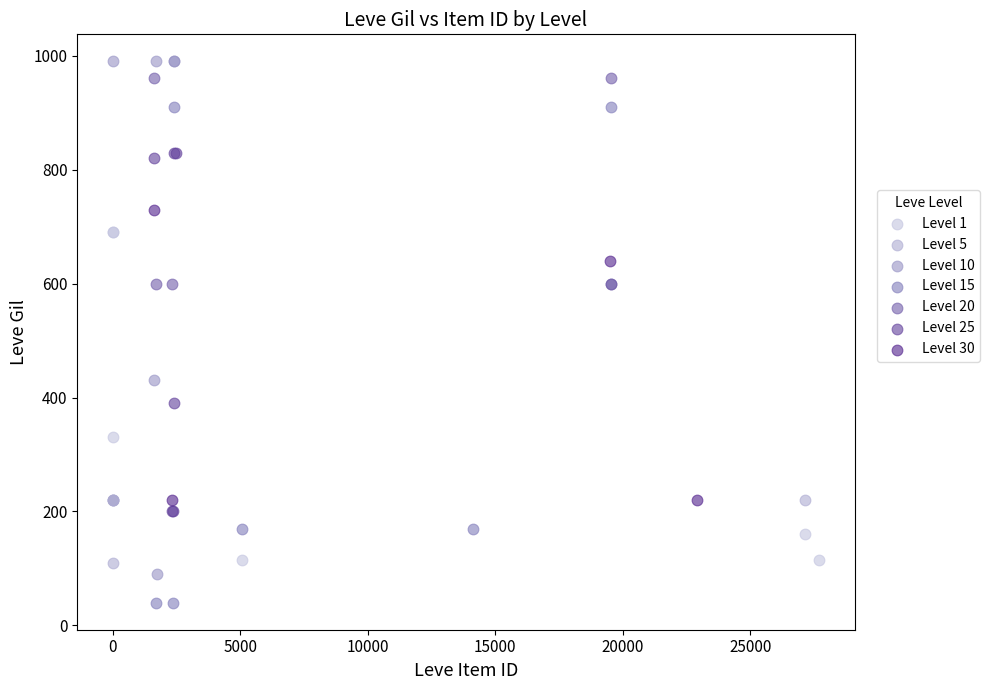

What are all the series names shown in the legend?

Level 1, Level 5, Level 10, Level 15, Level 20, Level 25, Level 30